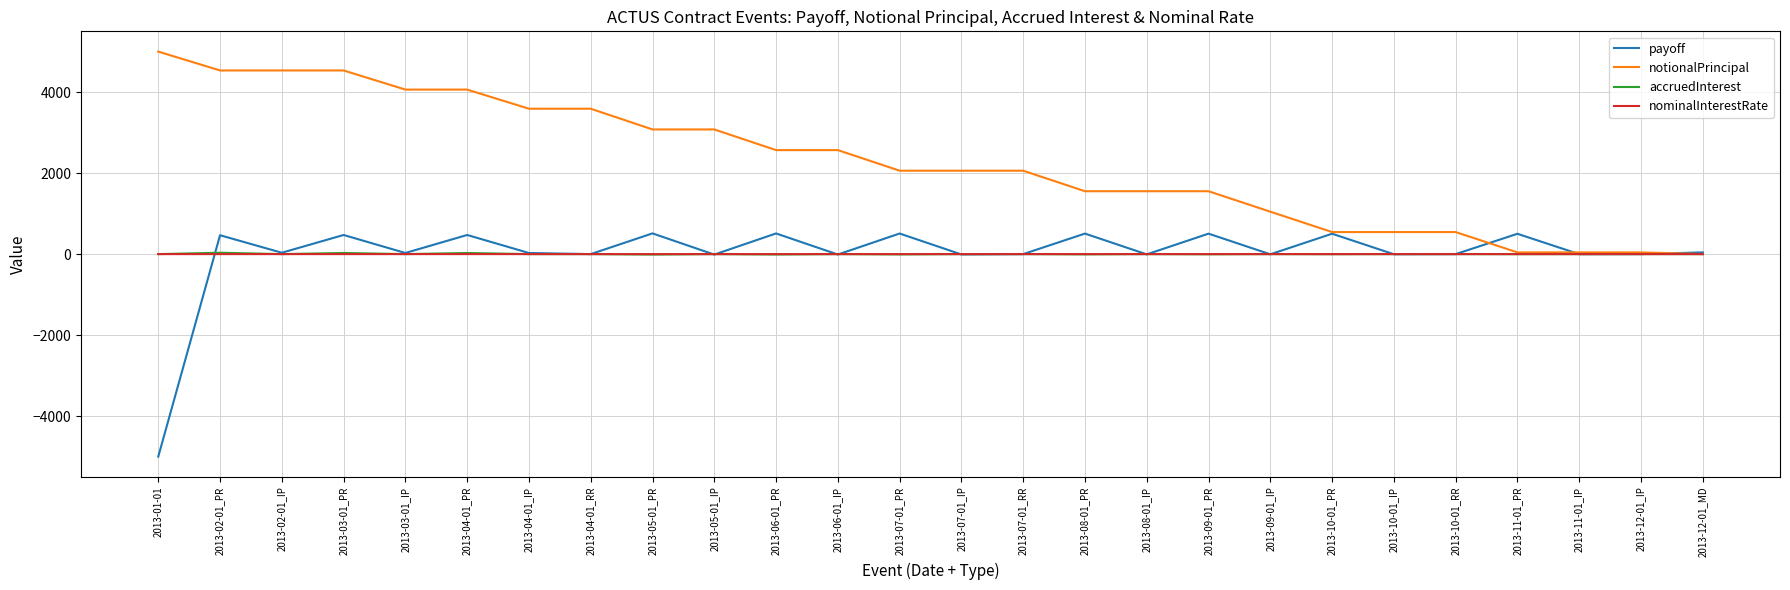

What is the difference between the second highest and minimum values in the notionalPrincipal series?

4534.0